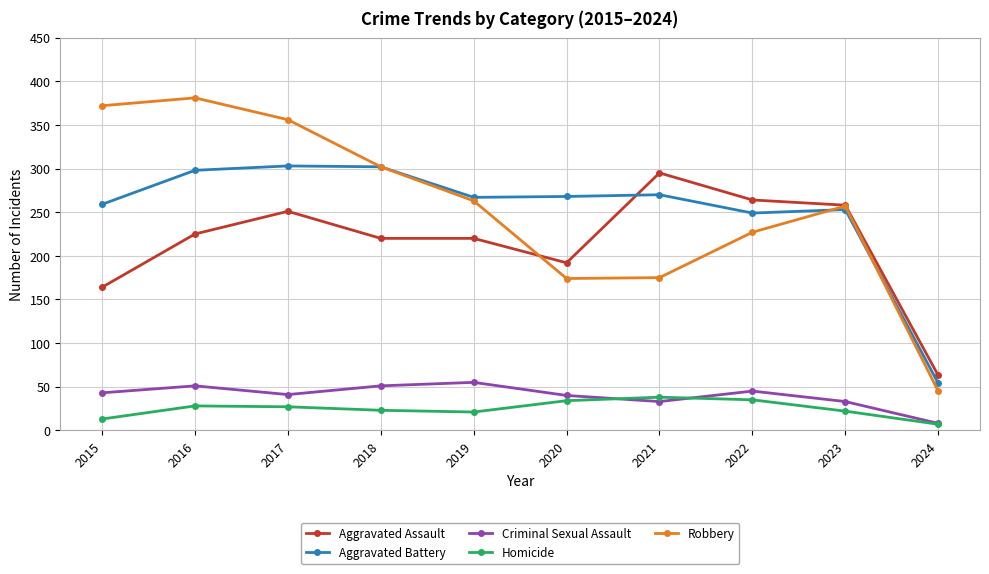

Which series has the widest spread of values?

Robbery